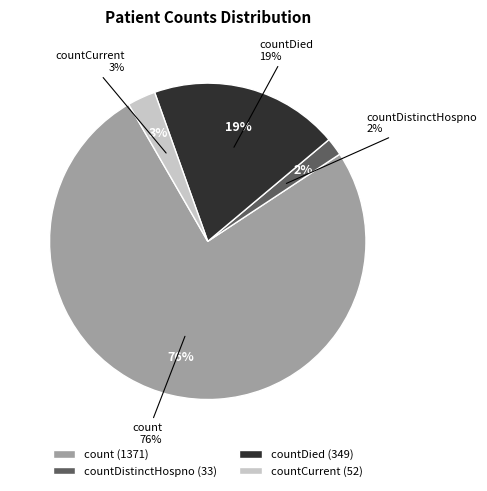

Combined, what portion of the pie is countDistinctHospno and countDied?

21.2%